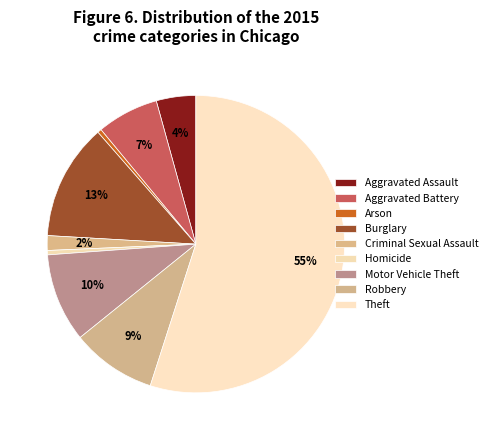

To the nearest percent, what is the difference between the largest and smallest slice percentages?

55%